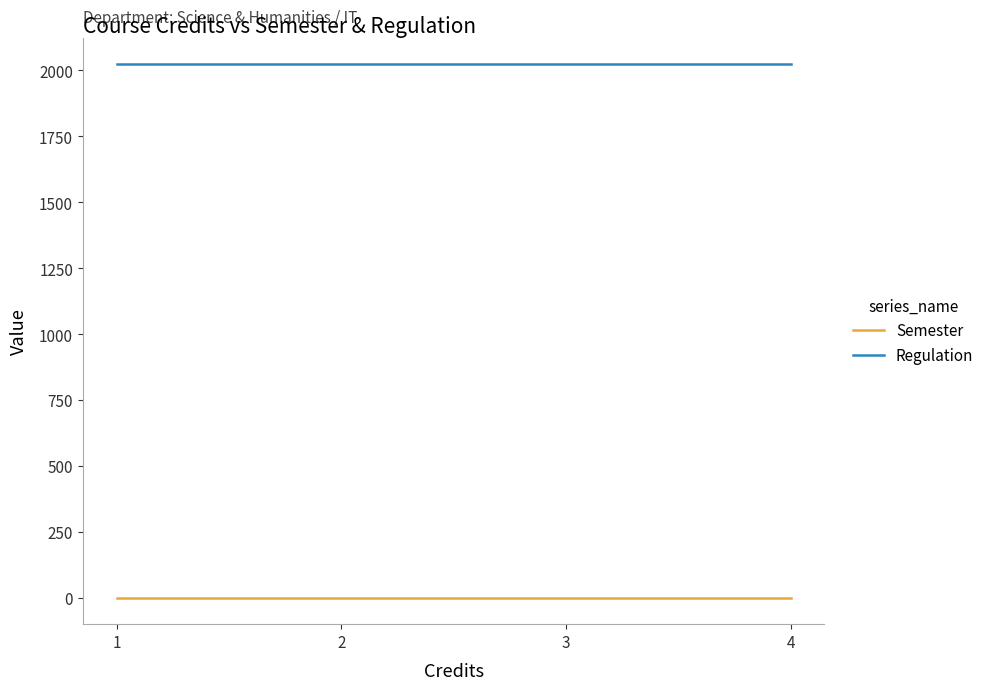

Which series has the largest total across all categories?

Regulation